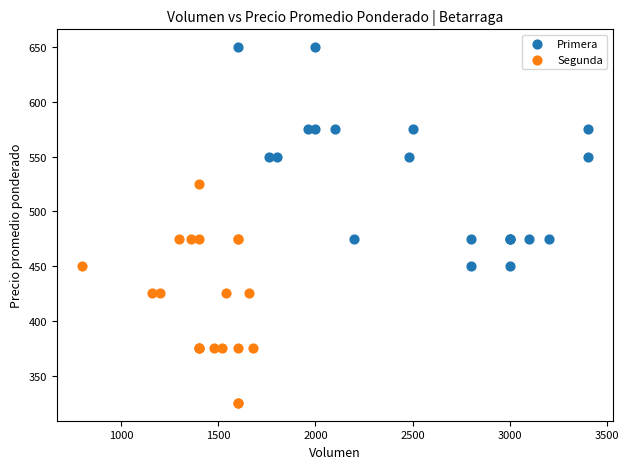

Which series contains the lowest Y value?

Segunda